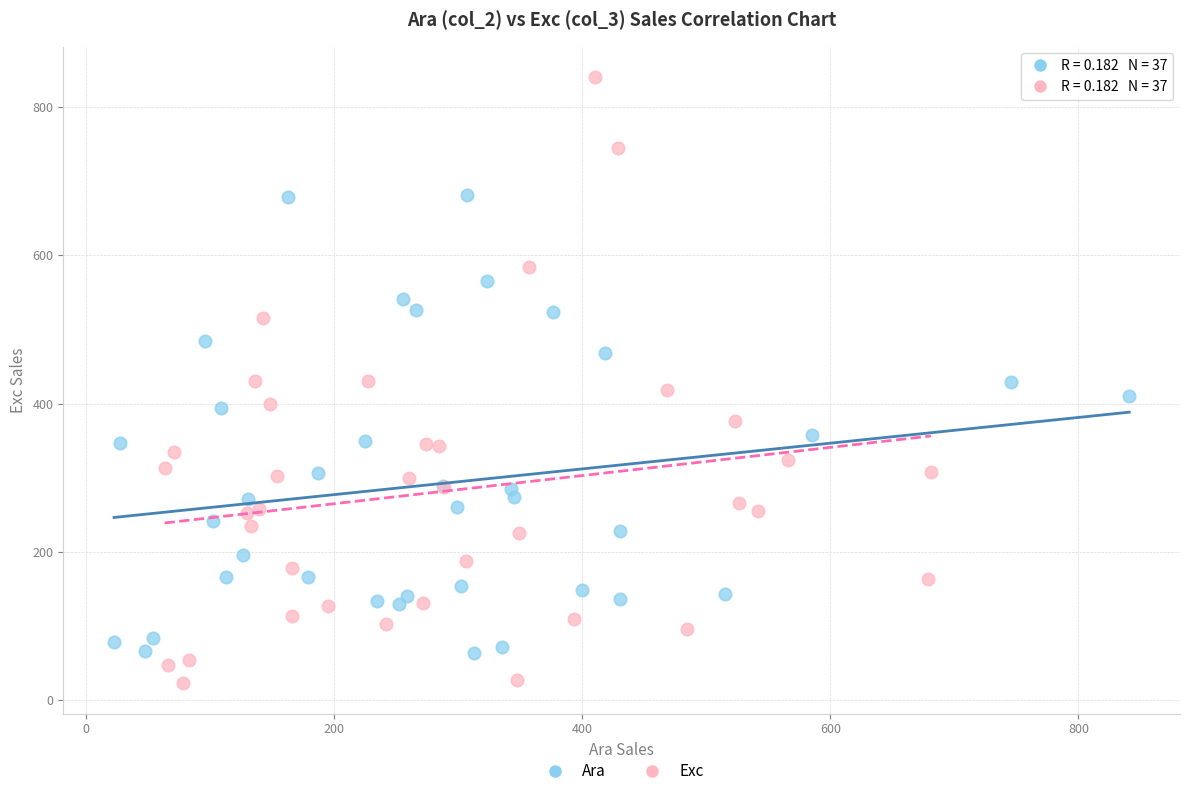

Which series reaches the maximum Y coordinate?

Exc